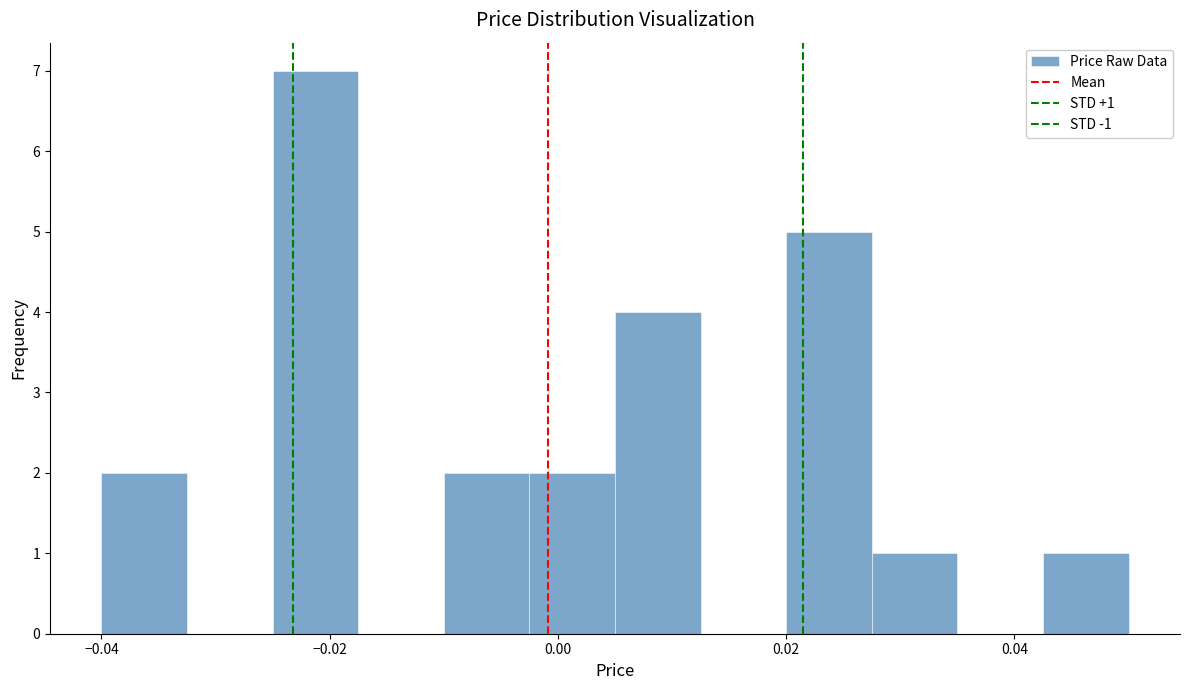

Read against the x-axis, roughly where is the centre of the tallest bar?

-0.022